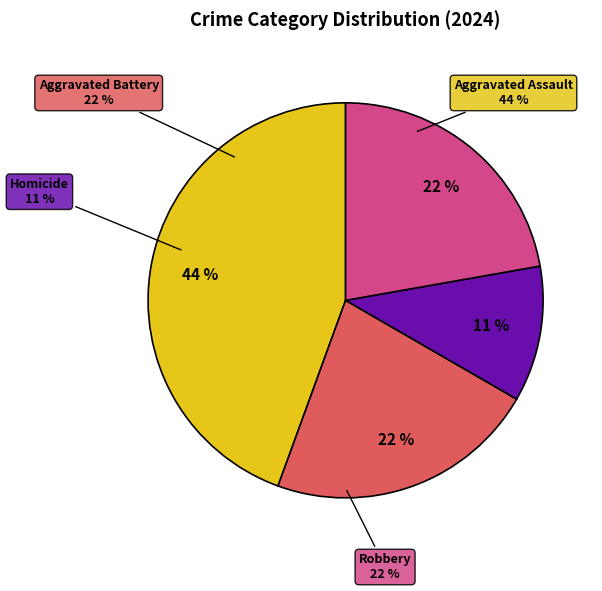

To the nearest percent, what is the combined percentage of Aggravated Assault and Homicide?

56%